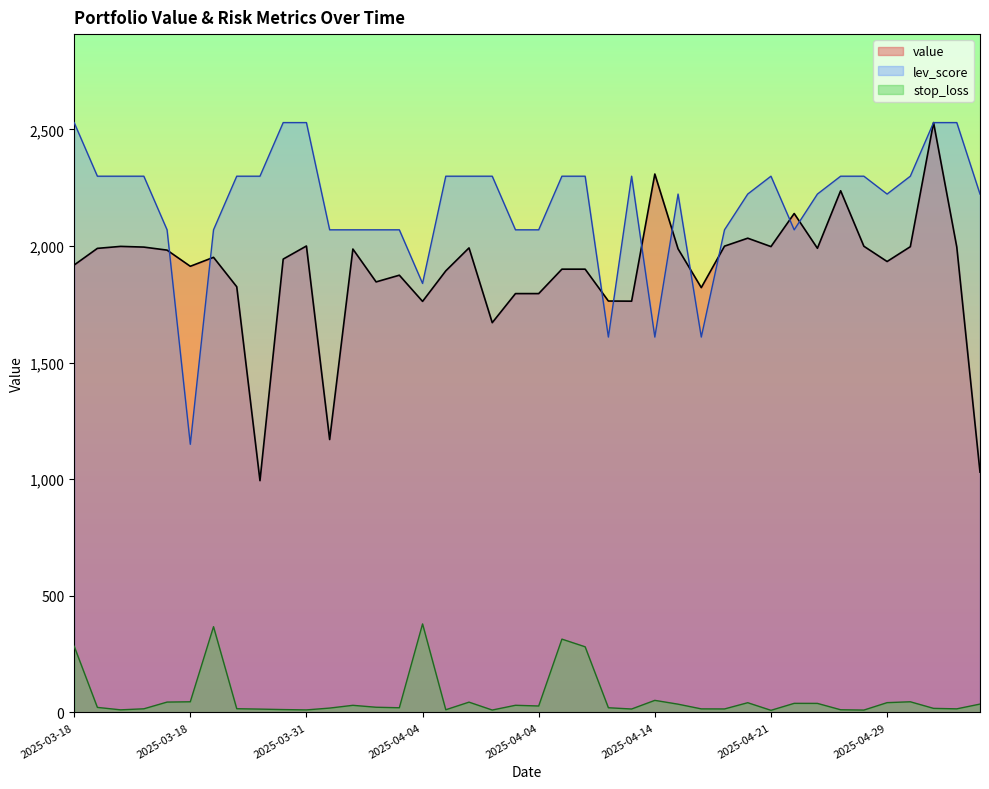

What is the label of the 24th point from the right?

2025-04-04